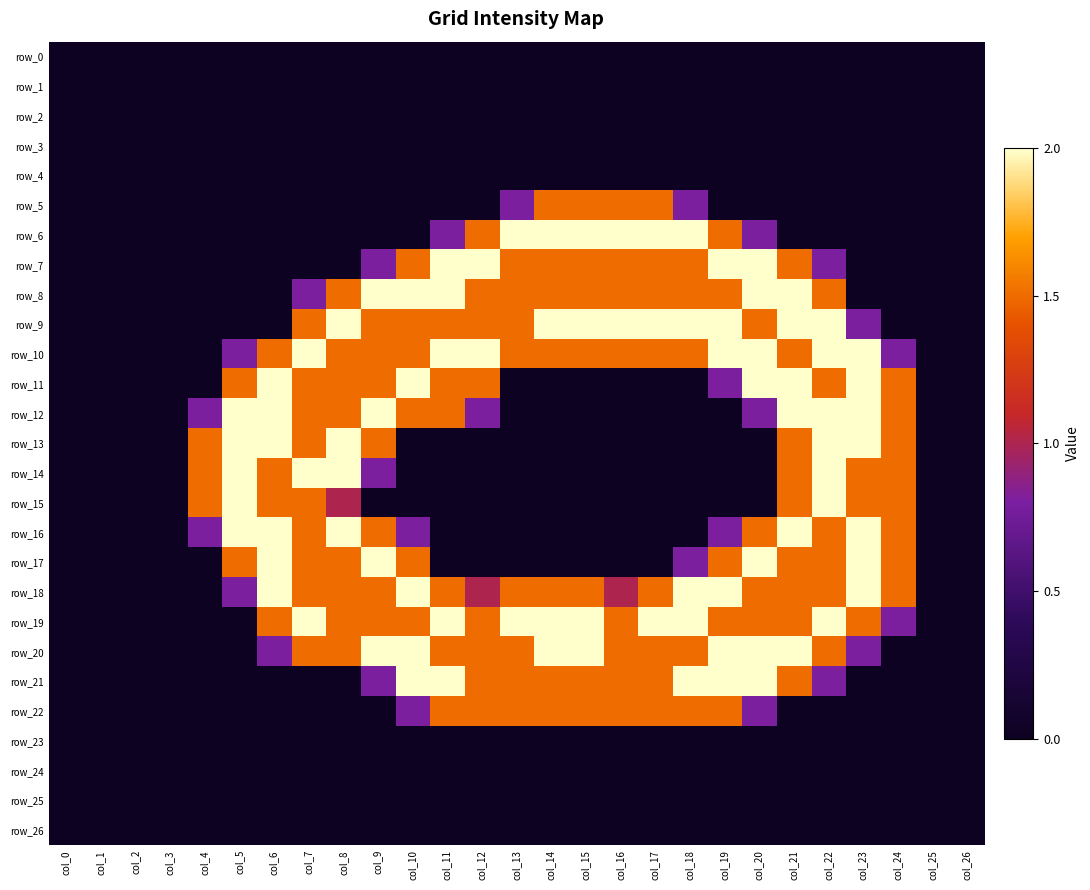

What is the highest value of the row_6 series?

2.0